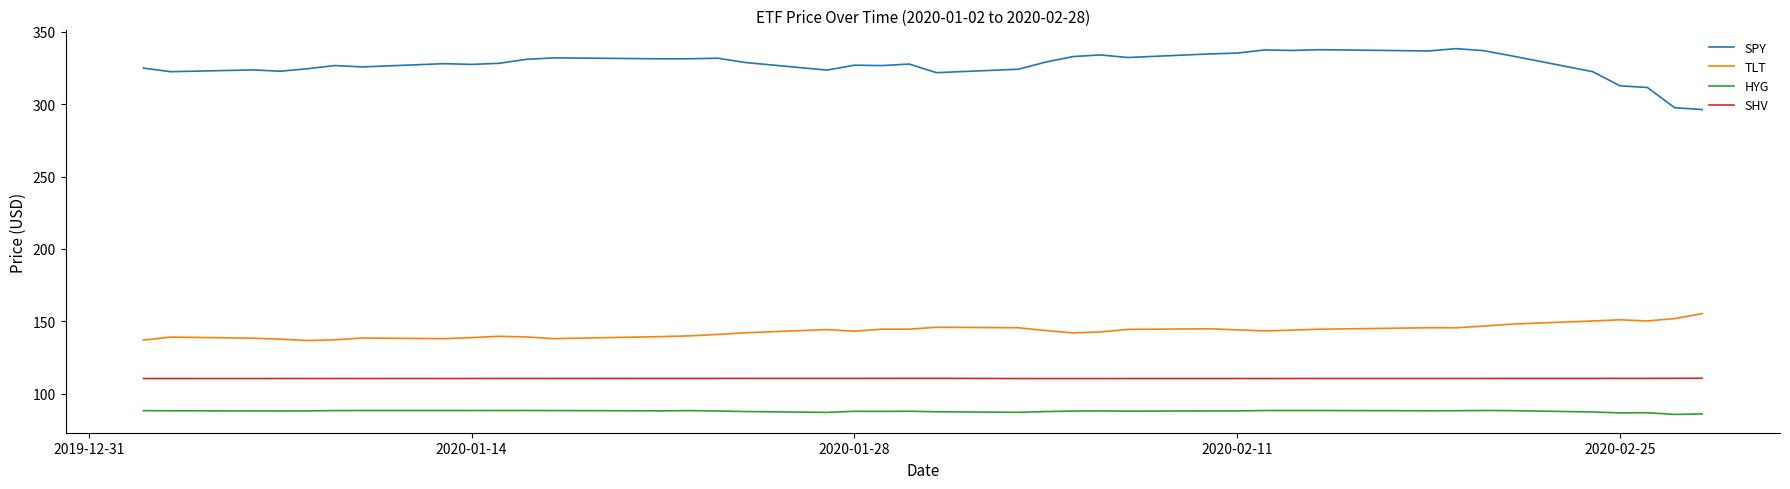

Which series has the widest spread of values?

SPY